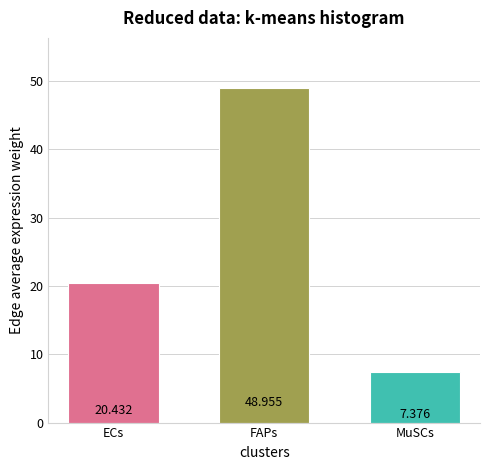

At which label is the value closest to 28?

ECs